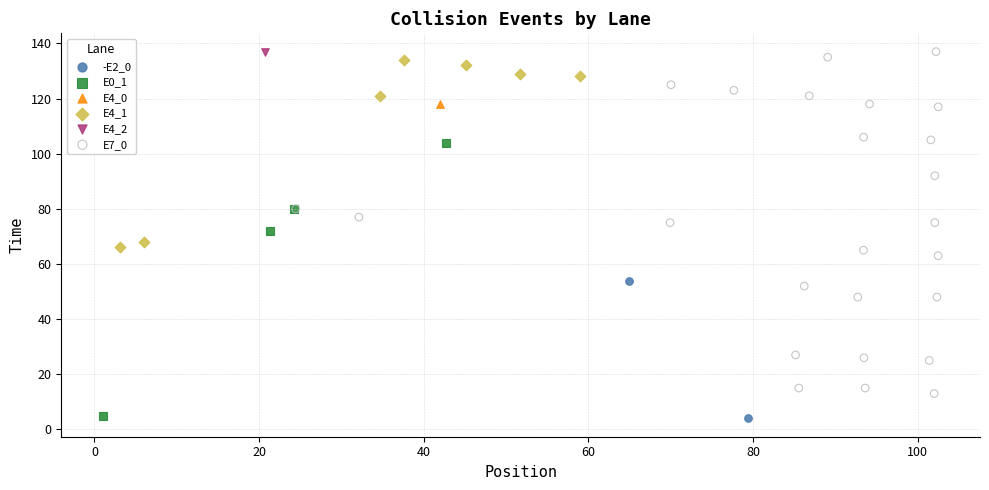

What are all the series names shown in the legend?

-E2_0, E0_1, E4_0, E4_1, E4_2, E7_0